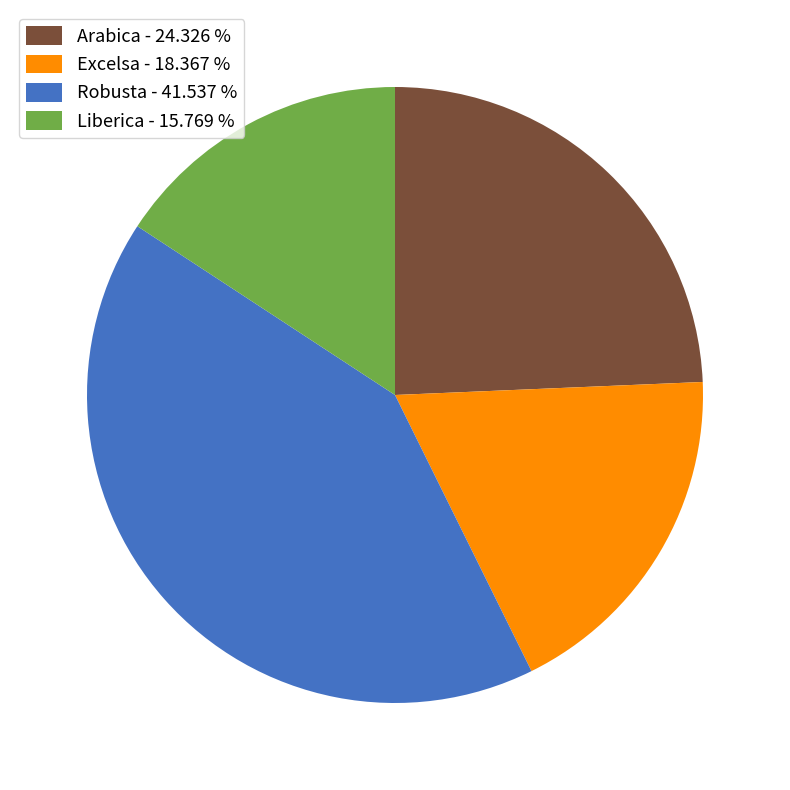

Count the number of slices in the pie.

4